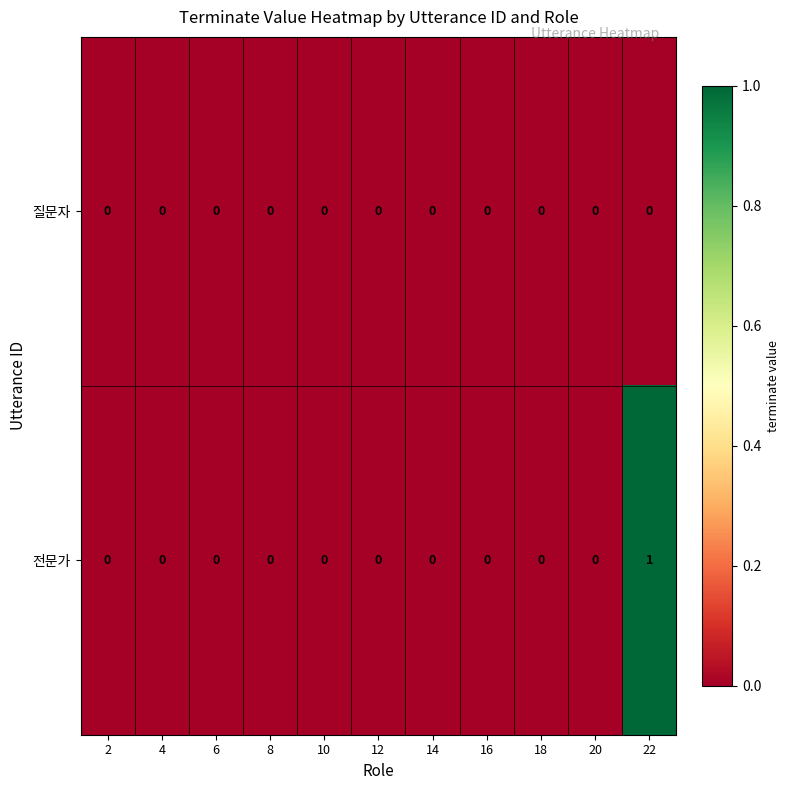

What is the spread (max minus min) of values at 22?

1